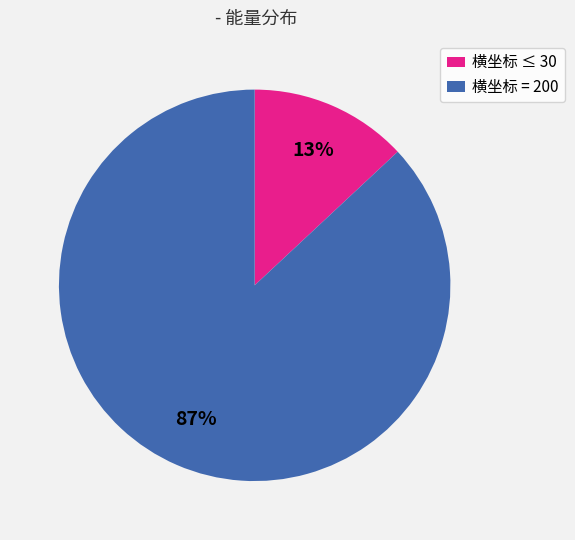

To the nearest percent, what is the average slice percentage?

50%